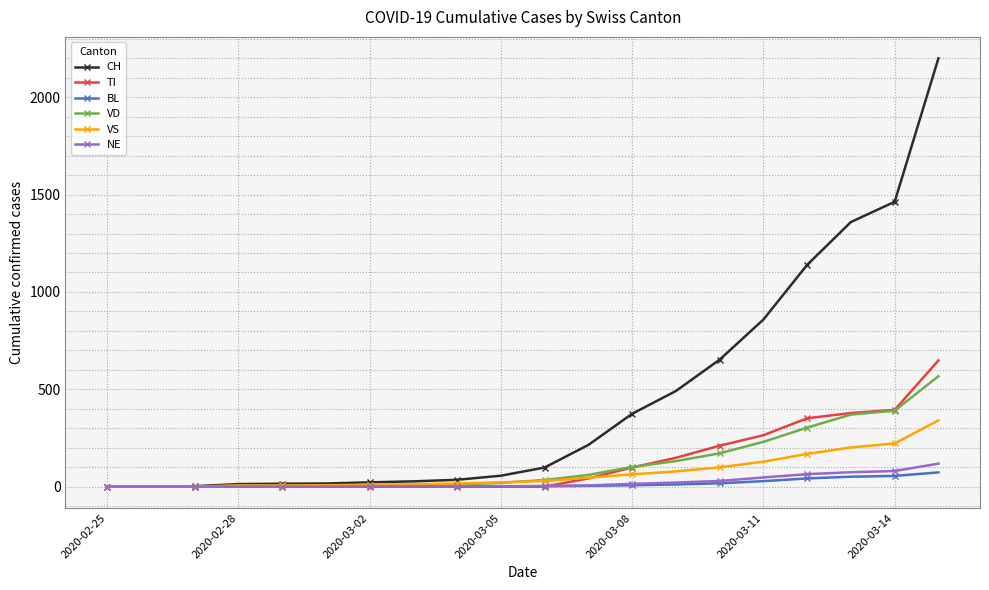

Which series has the largest total across all categories?

CH